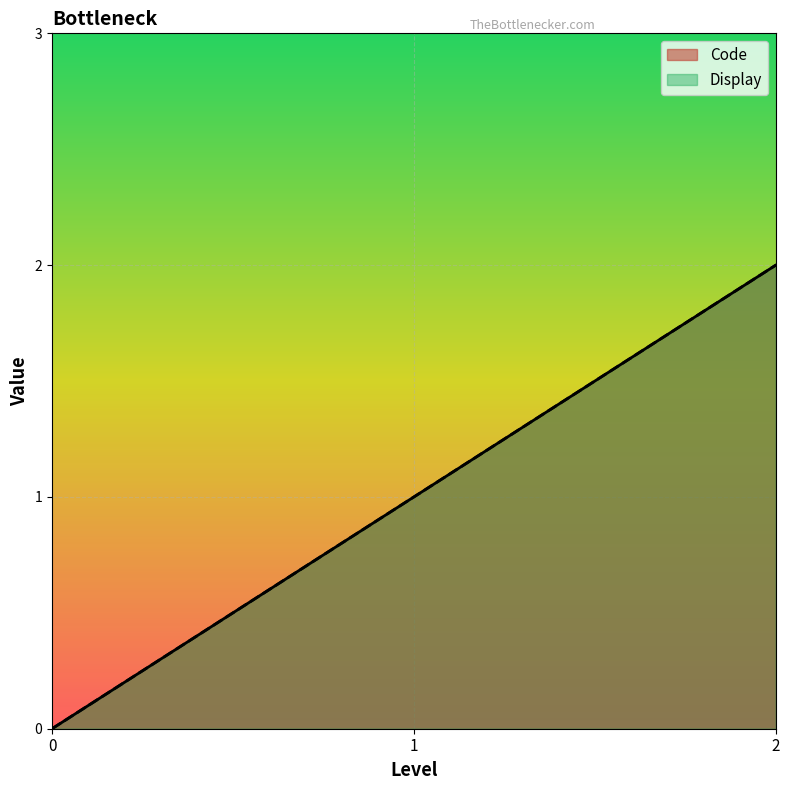

At how many categories does at least one series exceed 1?

1